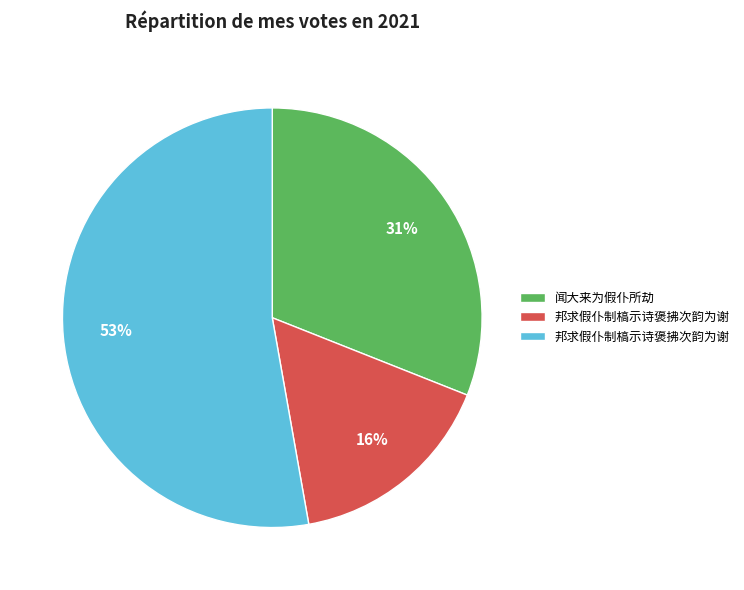

Is there any slice that represents more than half of the pie?

Yes